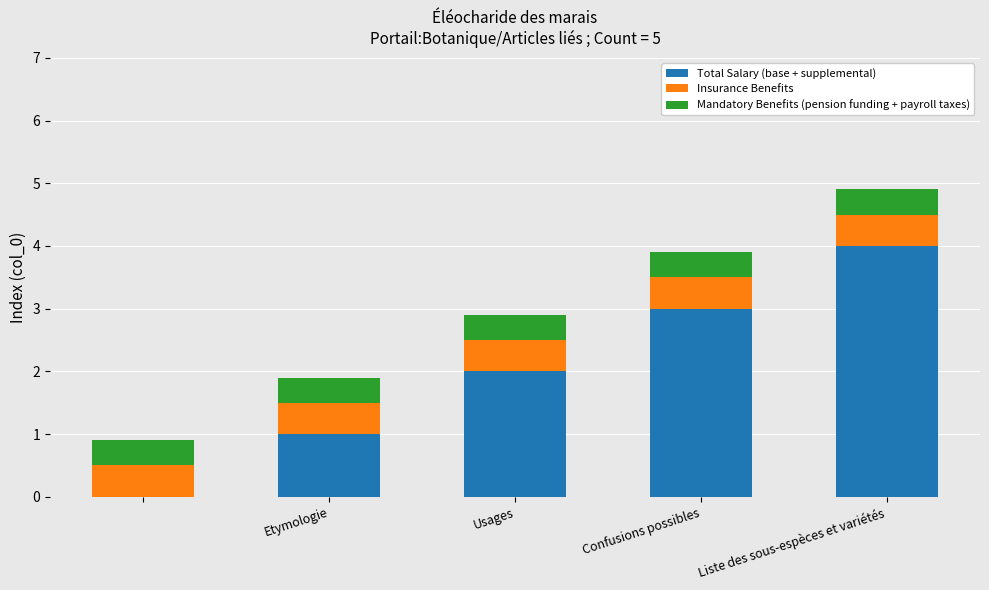

What is the highest value of the Total Salary (base + supplemental) series?

4.0